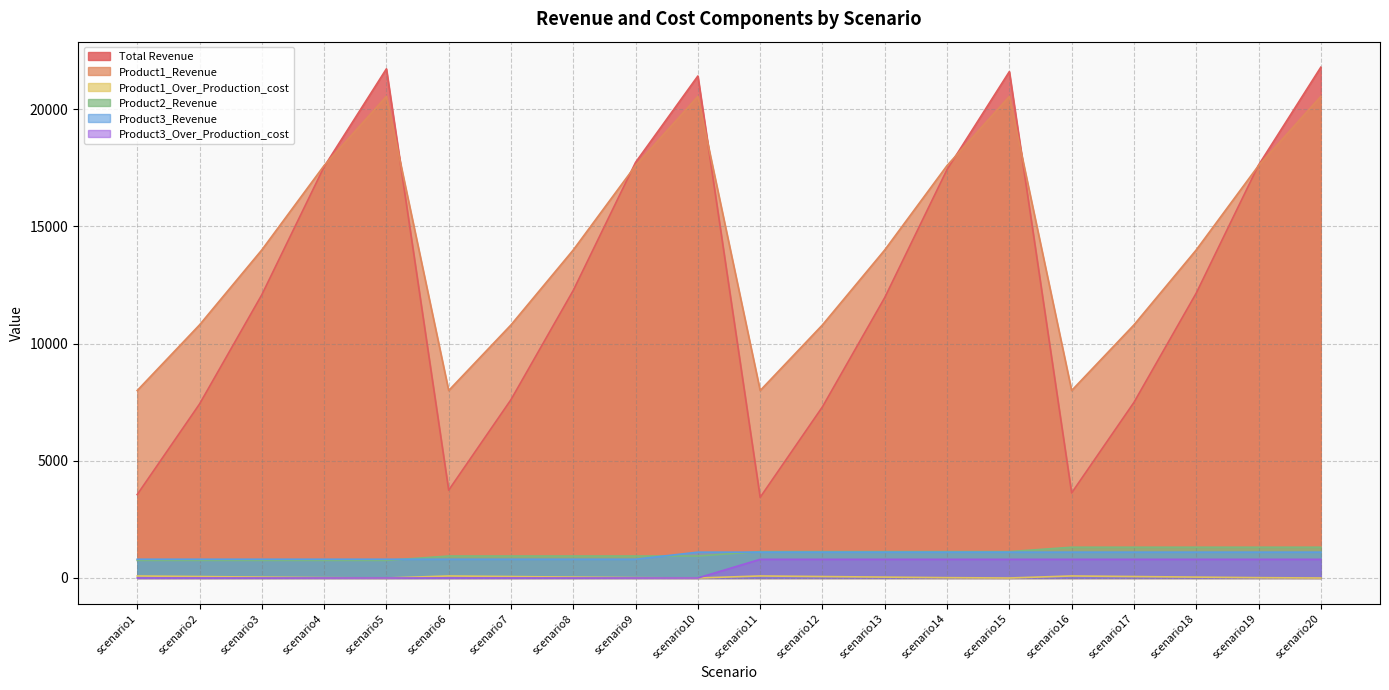

Which label corresponds to the largest value in the chart?

scenario20